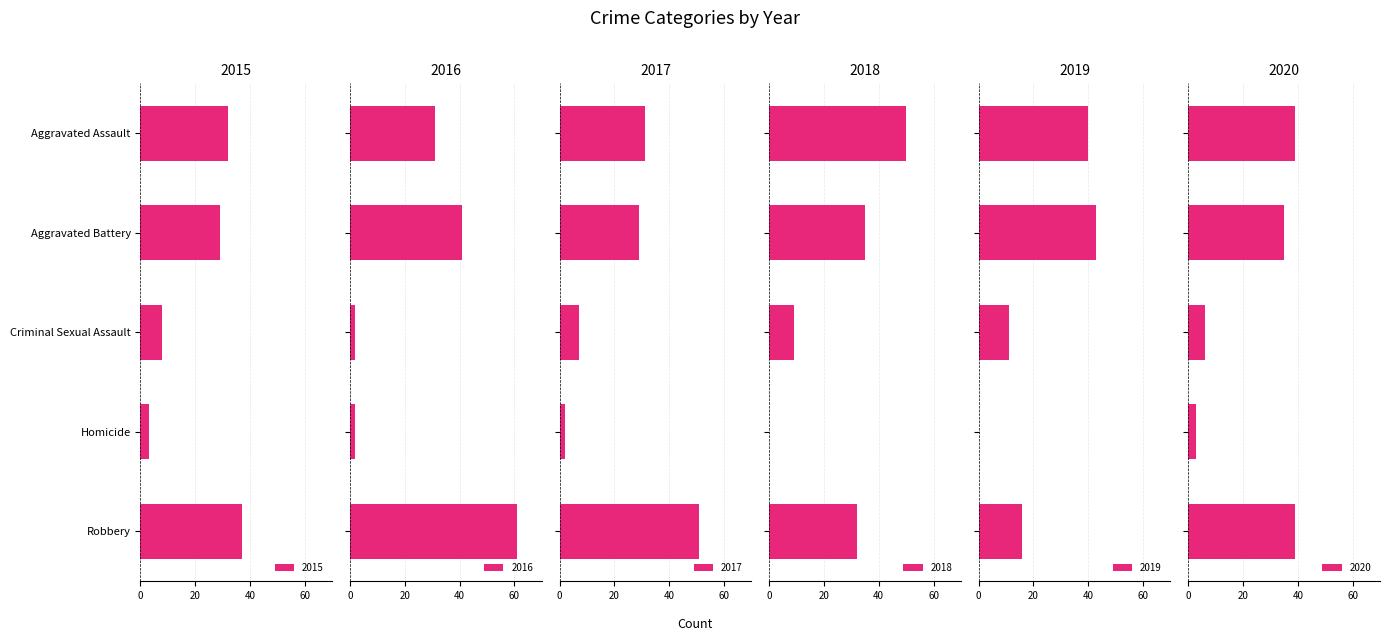

What is the label of the 3rd bar from the right?

Criminal Sexual Assault